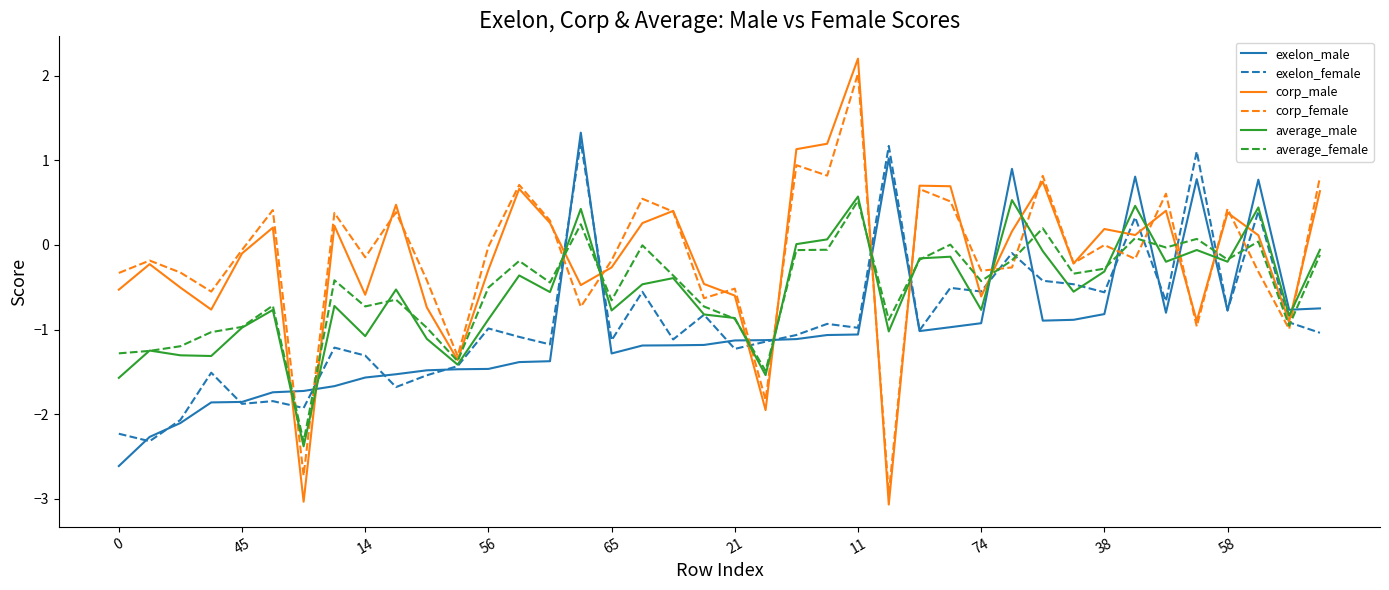

What are all the series names shown in the legend?

exelon_male, exelon_female, corp_male, corp_female, average_male, average_female